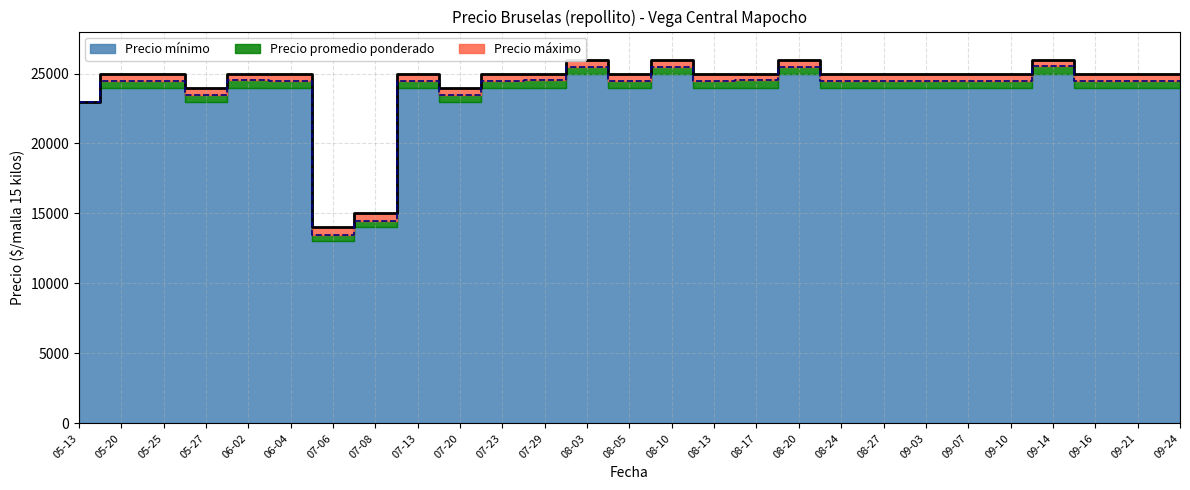

What is the difference between the highest and lowest values at 05-25?

500